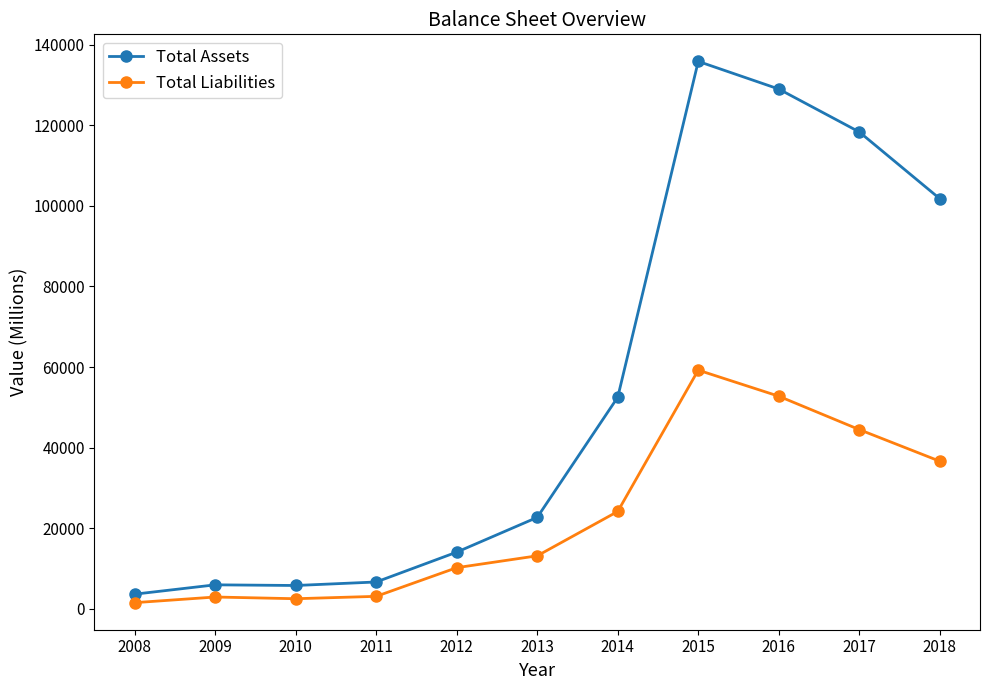

Rank the series at 2009 from lowest to highest value.

Total Liabilities, Total Assets